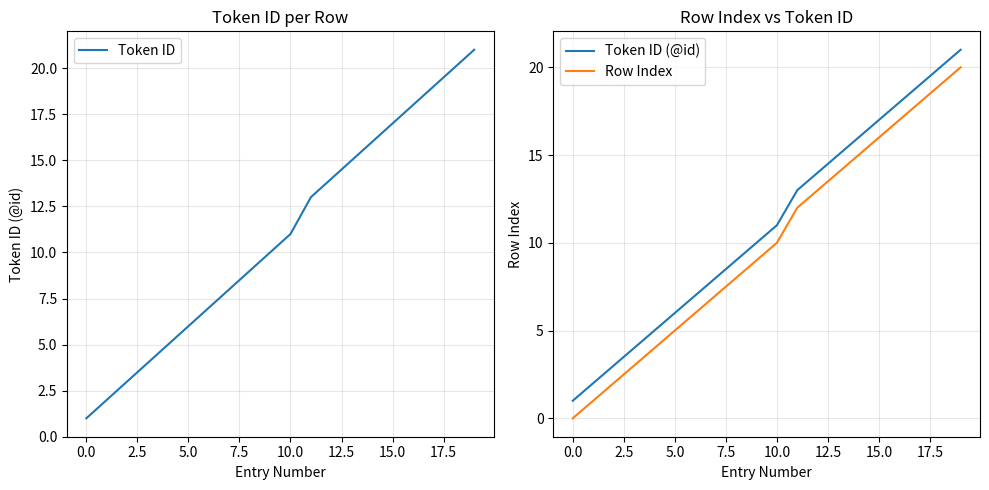

True or false: Token ID has a value of 2 at 5.0.

False